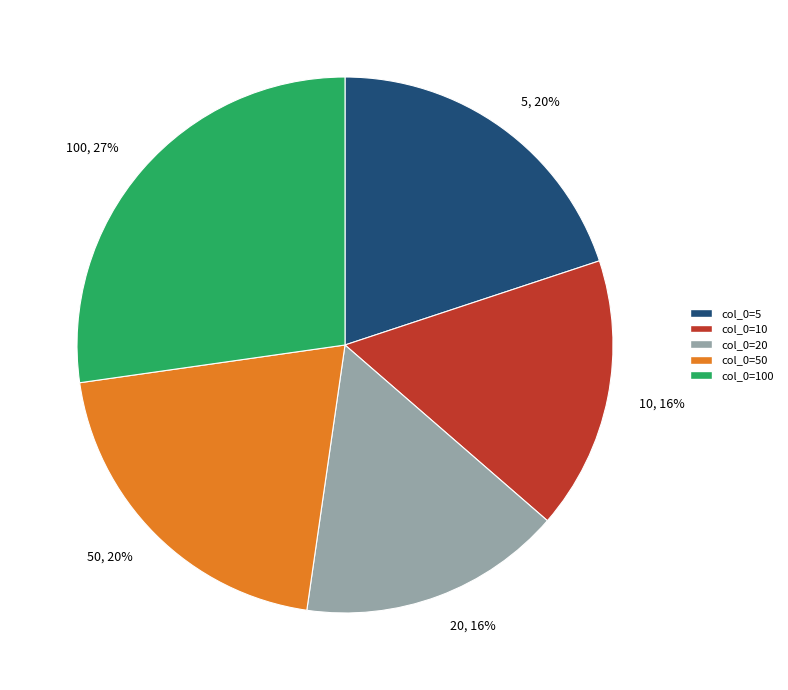

To the nearest percent, what percentage of the pie is 50, 20%?

20%